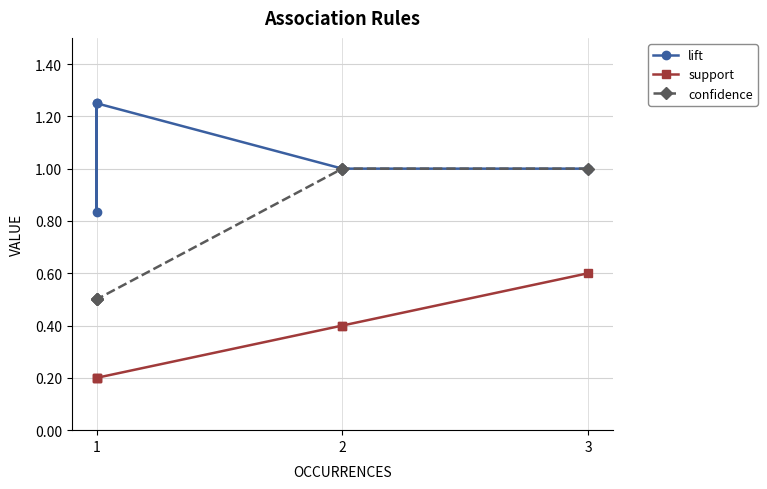

What is the difference between the maximum and minimum values in the support series?

0.4